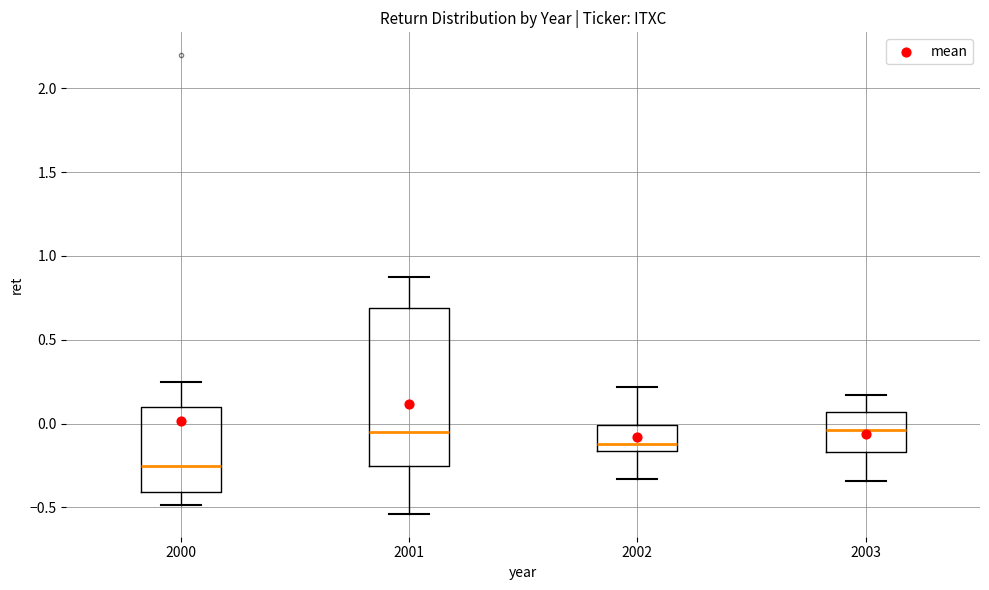

Where does the upper whisker of the box at x = 2000 end on the y-axis? The values are not printed on the chart, so give them approximately, as read against the axis.

0.25